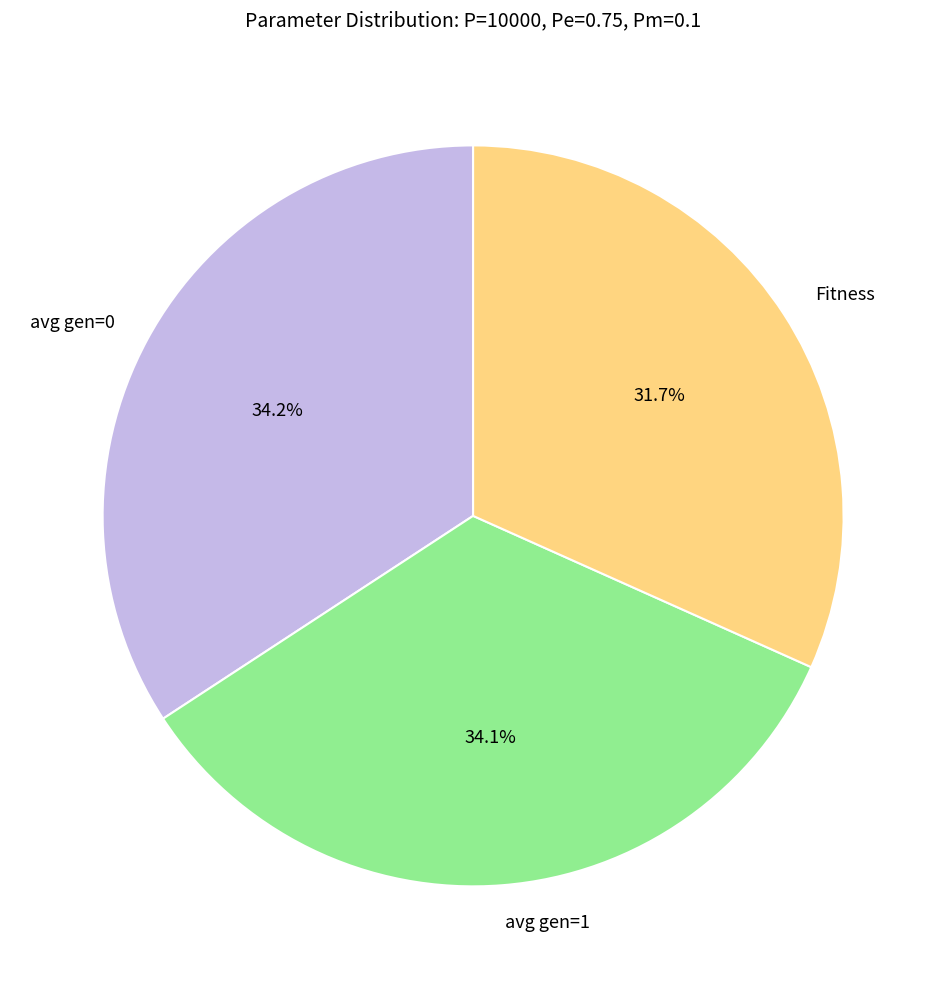

What is the ratio of the value at avg gen=1 to the value at avg gen=0?

1.0